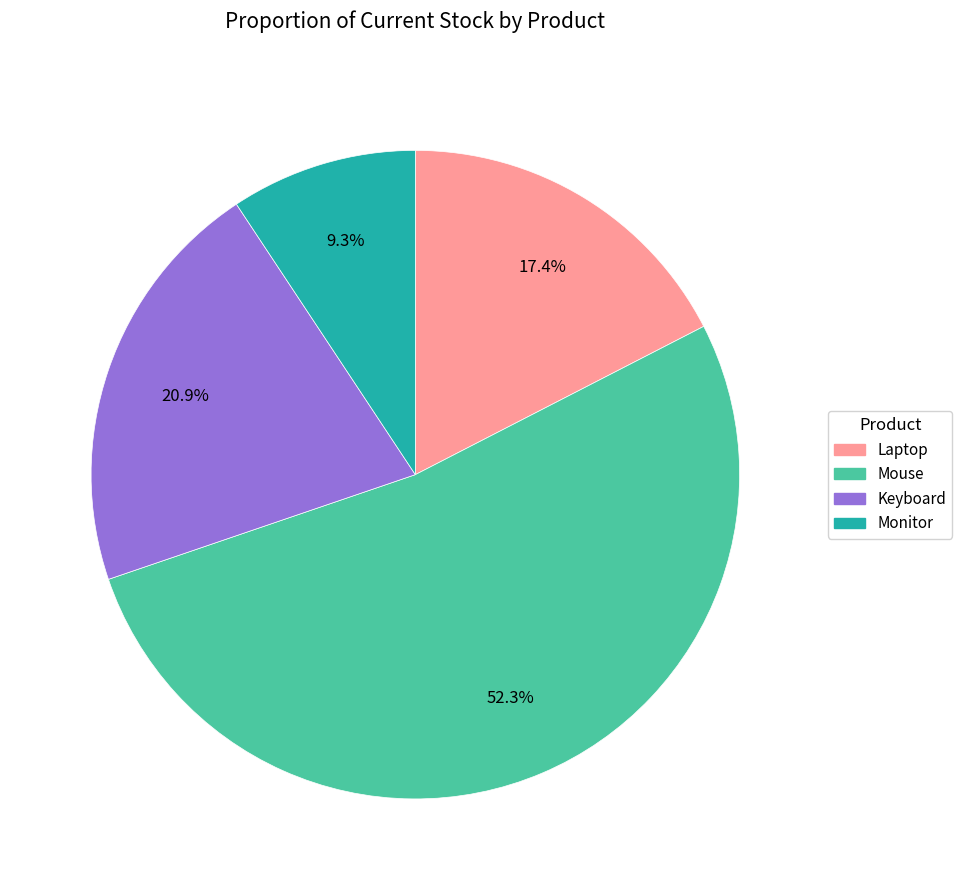

Is there a majority slice in this chart?

Yes